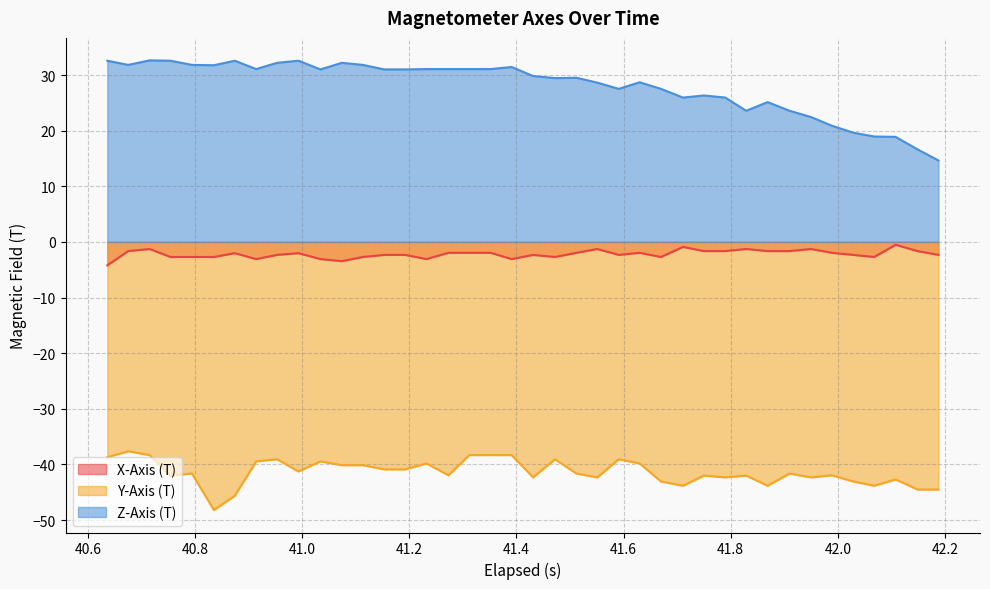

What is the maximum value for Y-Axis (T)?

-37.6